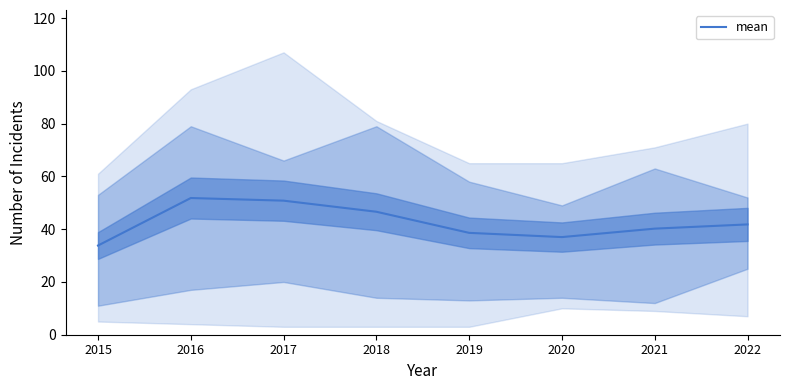

Reading left to right, list all the values displayed in this chart.

33.8	51.8	50.8	46.6	38.6	37.0	40.2	41.8